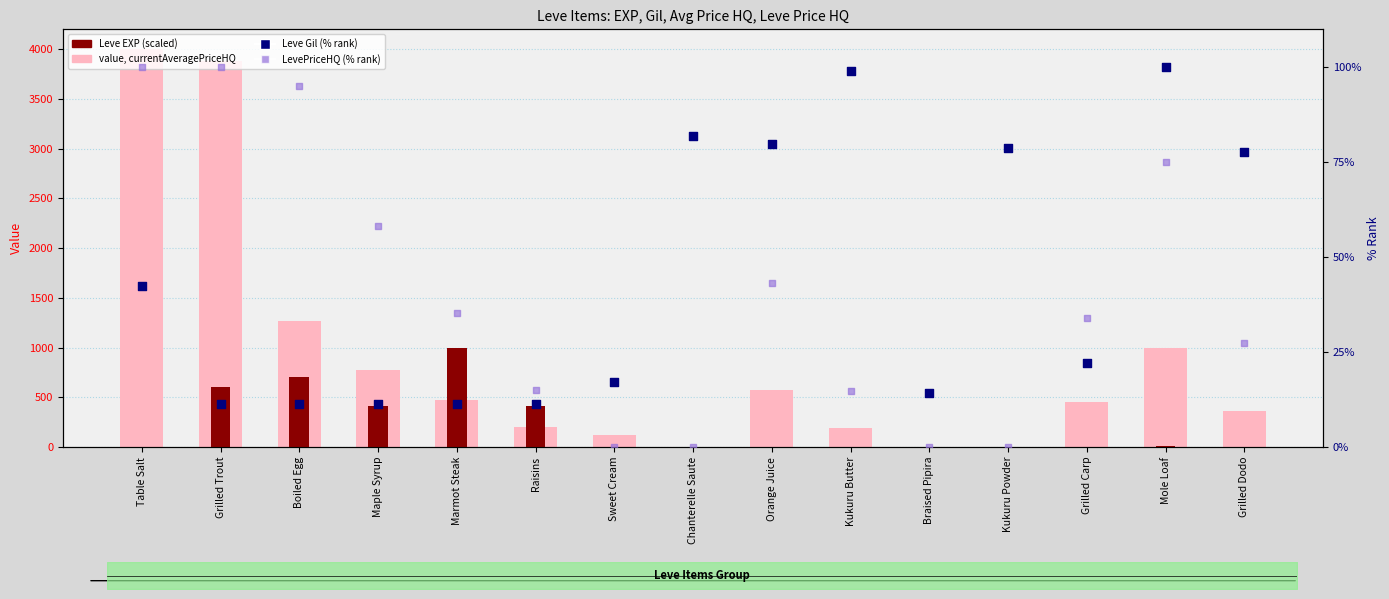

Is the value of Leve Gil (% rank) at Mole Loaf greater than the value of LevePriceHQ (% rank) at Braised Pipira?

Yes